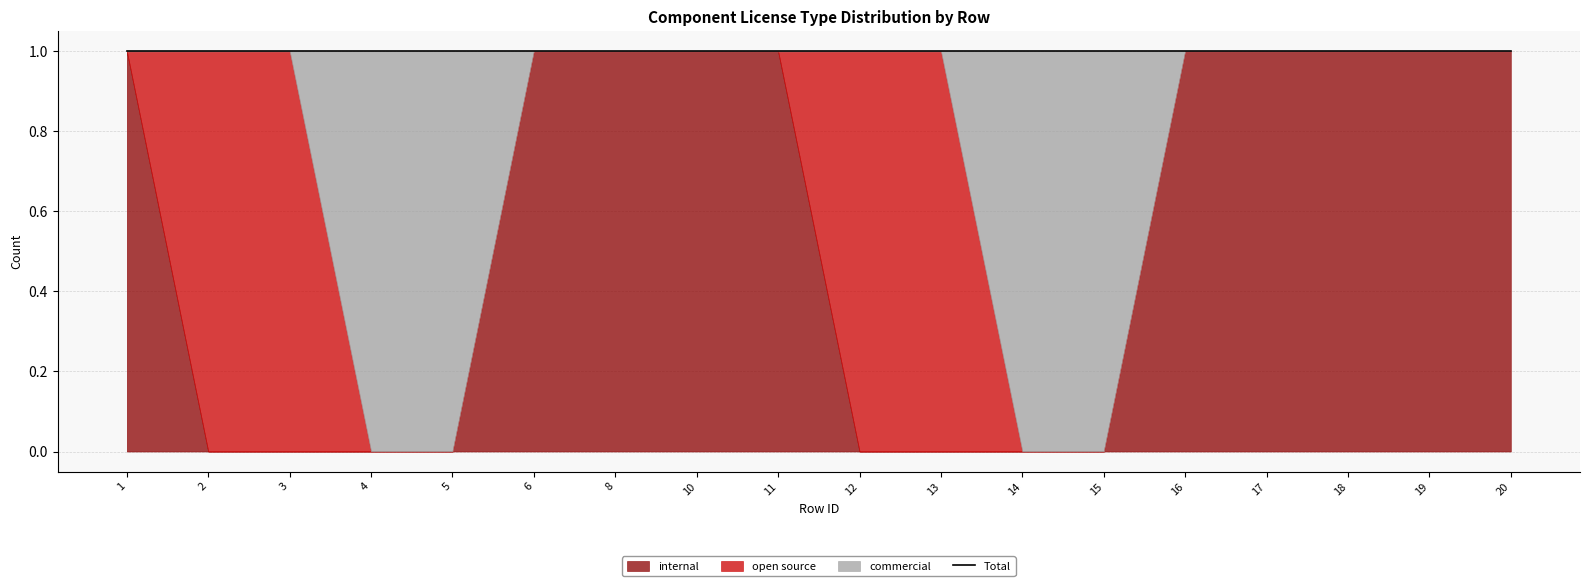

How many data points in commercial are above 0?

4